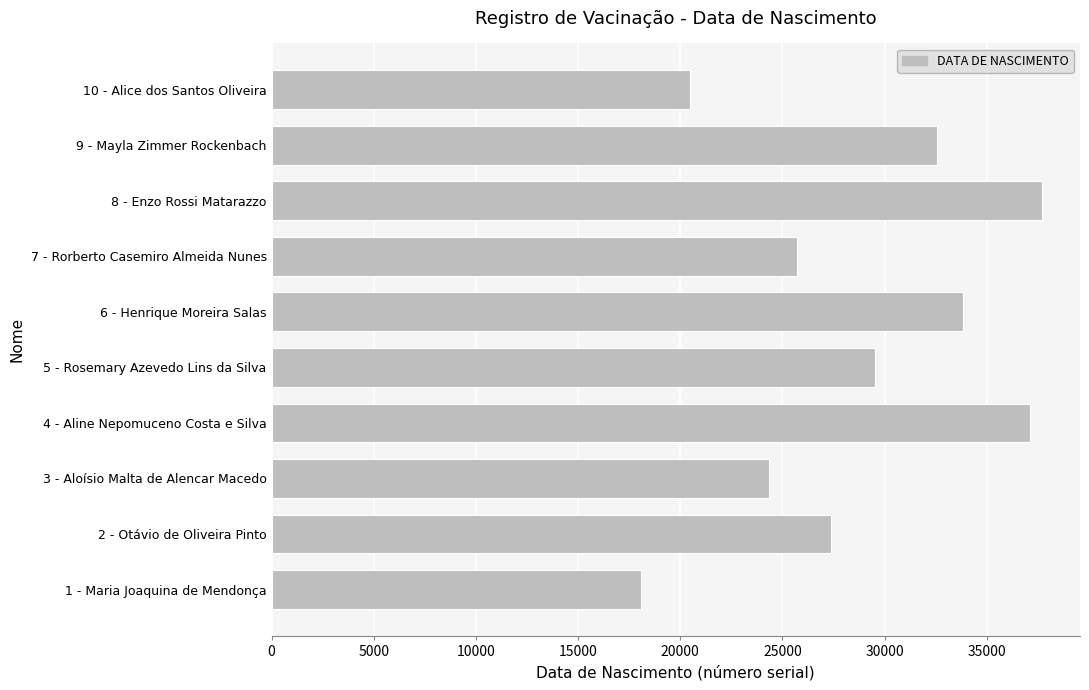

At which label is the value closest to 27874?

2 - Otávio de Oliveira Pinto